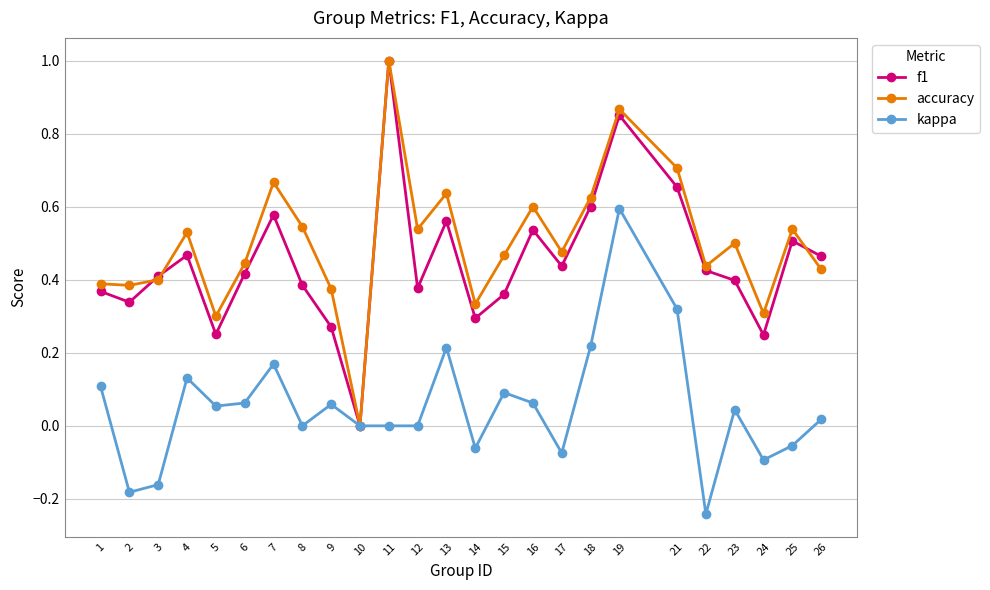

What is the total value across all series at 4?

1.1